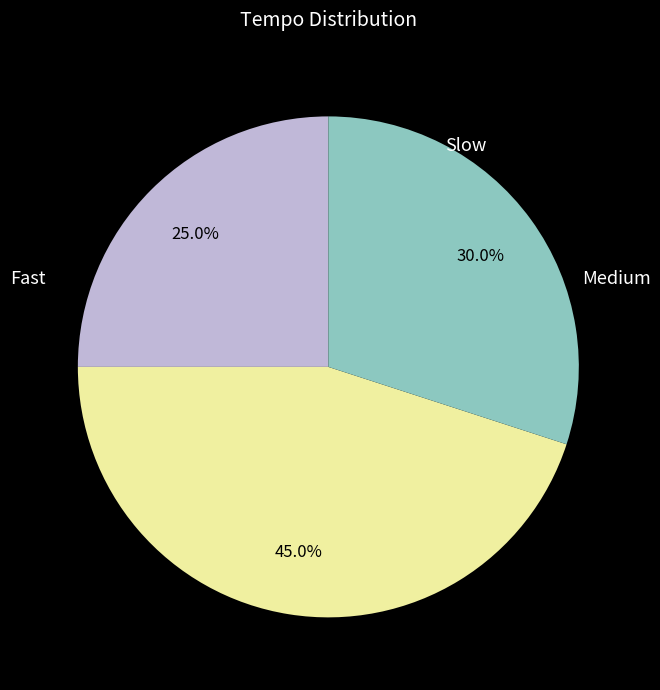

To the nearest percent, what is the difference between the largest and smallest slice percentages?

20%